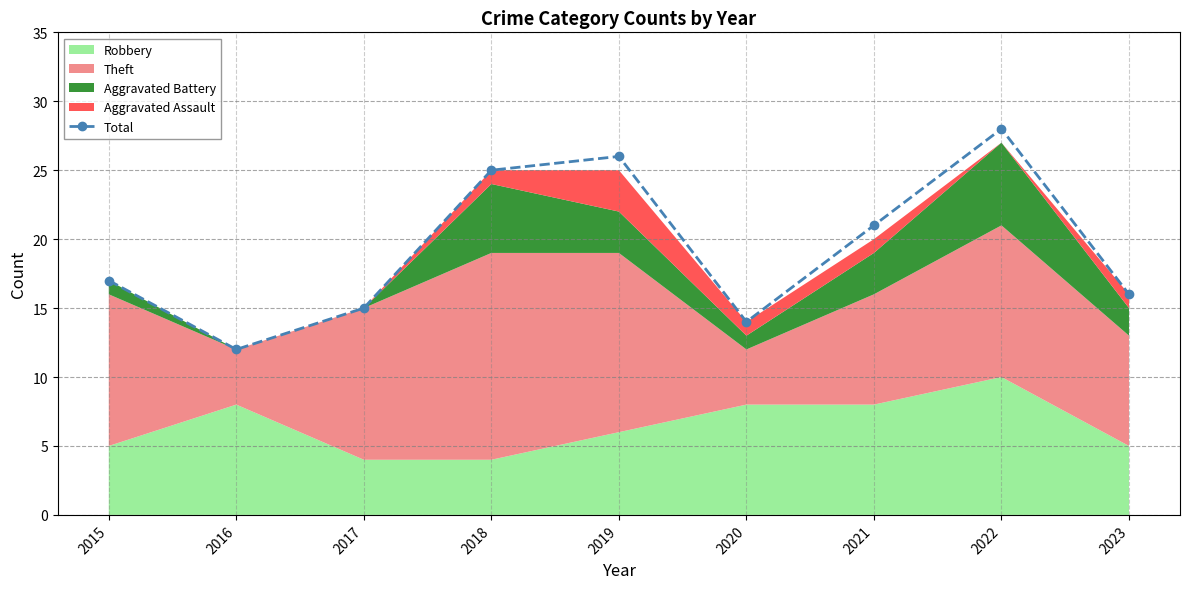

At which label is the value closest to 20?

2021